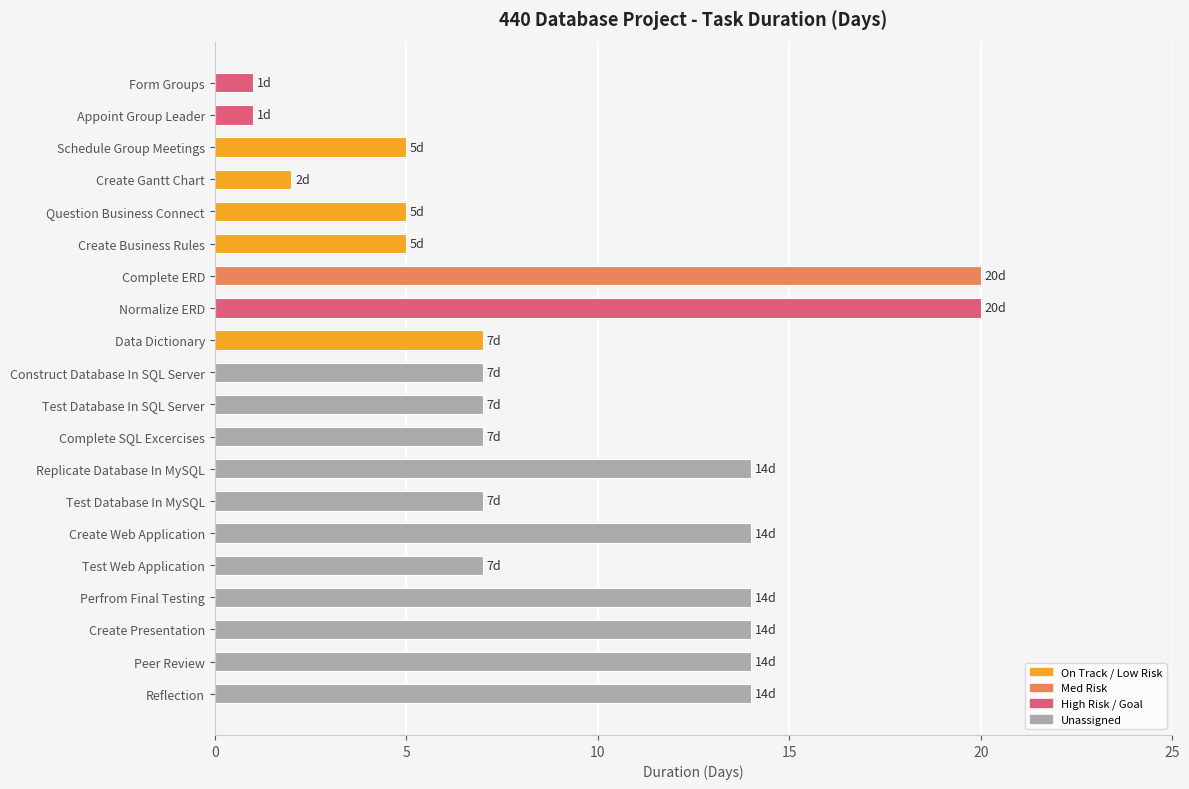

Approximately how many times larger is the value at Question Business Connect compared to Create Web Application?

0.4